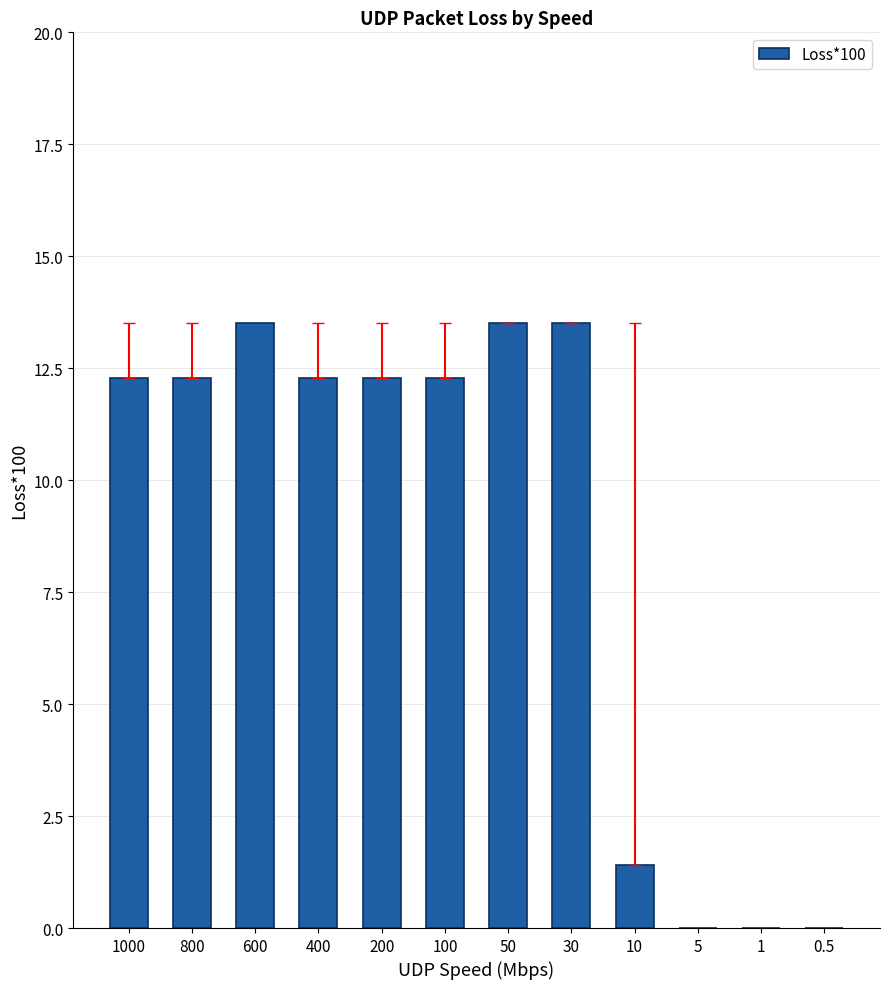

Reading right to left, transcribe all the data shown in this chart.

0.5=0.0	1=0.0	5=0.0	10=1.4	30=13.5	50=13.5	100=12.3	200=12.3	400=12.3	600=13.5	800=12.3	1000=12.3